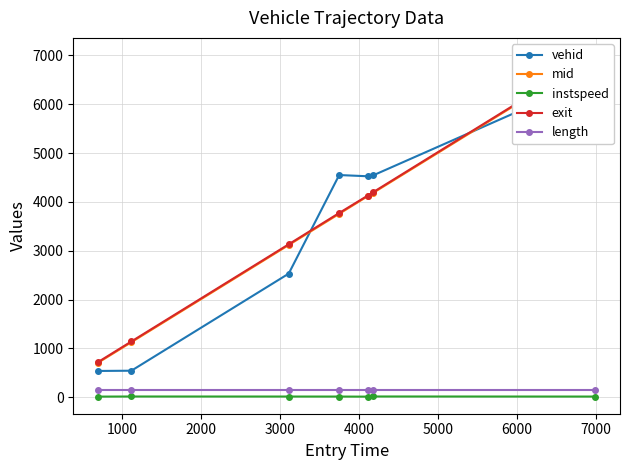

True or false: length and instspeed cross at least once.

False